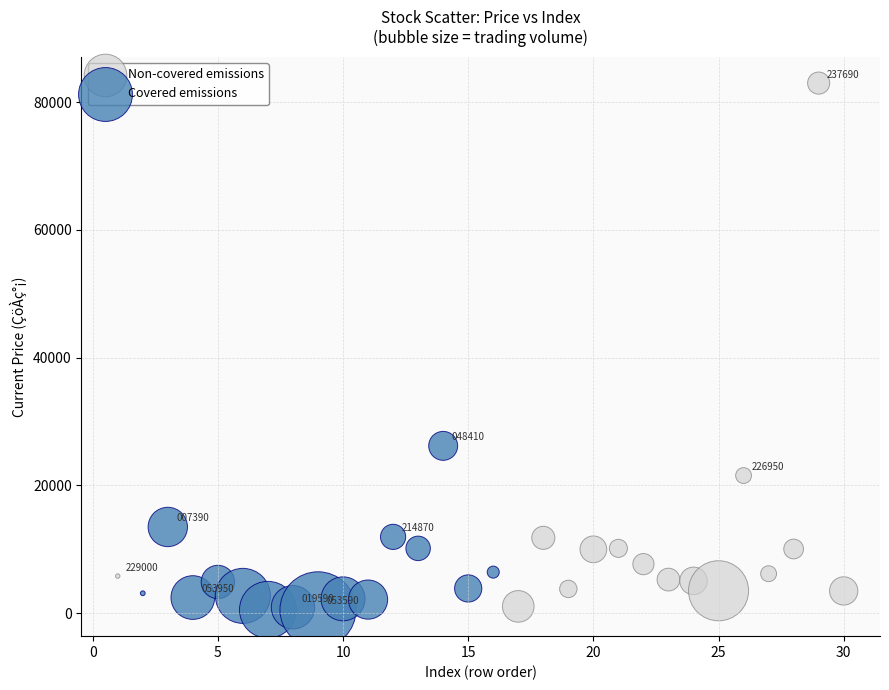

Which series reaches the maximum Y coordinate?

Non-covered emissions